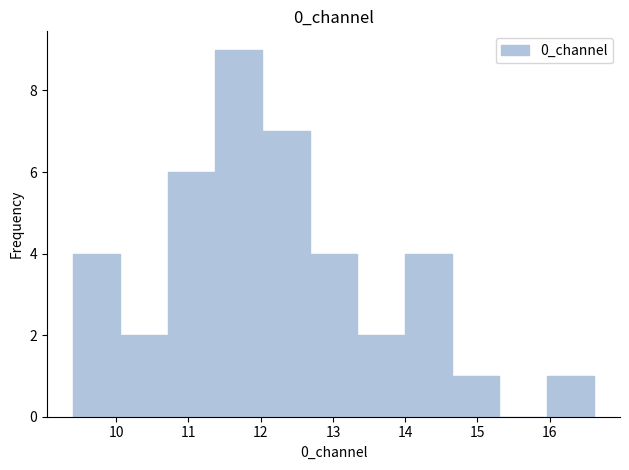

How tall is the bar that spans 12.0 to 12.7 on the x-axis? Neither the bar edges nor the heights are printed on the chart, so give them approximately, as read against the axes.

7